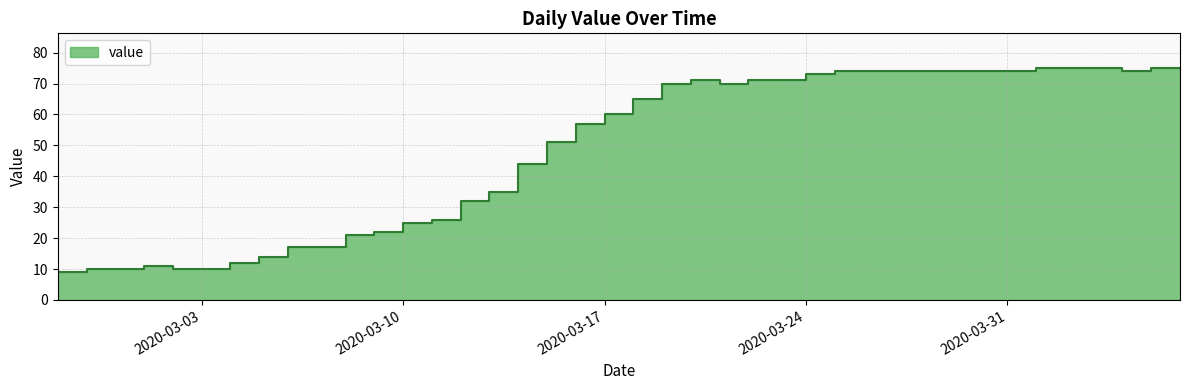

Rank the categories by value from highest to lowest.

2020-04-01, 2020-04-02, 2020-04-03, 2020-04-05, 2020-04-06, 2020-03-25, 2020-03-26, 2020-03-27, 2020-03-28, 2020-03-29, 2020-03-30, 2020-03-31, 2020-04-04, 2020-03-24, 2020-03-20, 2020-03-22, 2020-03-23, 2020-03-19, 2020-03-21, 2020-03-18, 2020-03-17, 2020-03-16, 2020-03-15, 2020-03-14, 2020-03-13, 2020-03-12, 2020-03-11, 2020-03-10, 2020-03-09, 2020-03-08, 2020-03-06, 2020-03-07, 2020-03-05, 2020-03-04, 2020-03-01, 2020-02-28, 2020-02-29, 2020-03-02, 2020-03-03, 2020-02-27